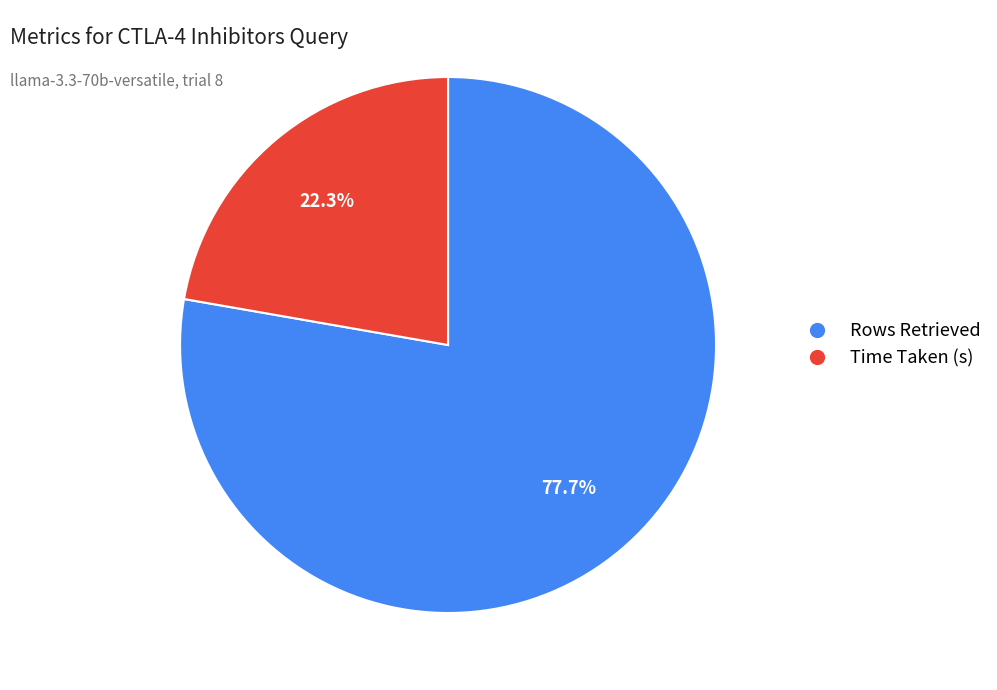

What is the smallest slice in the pie chart?

Time Taken (s)